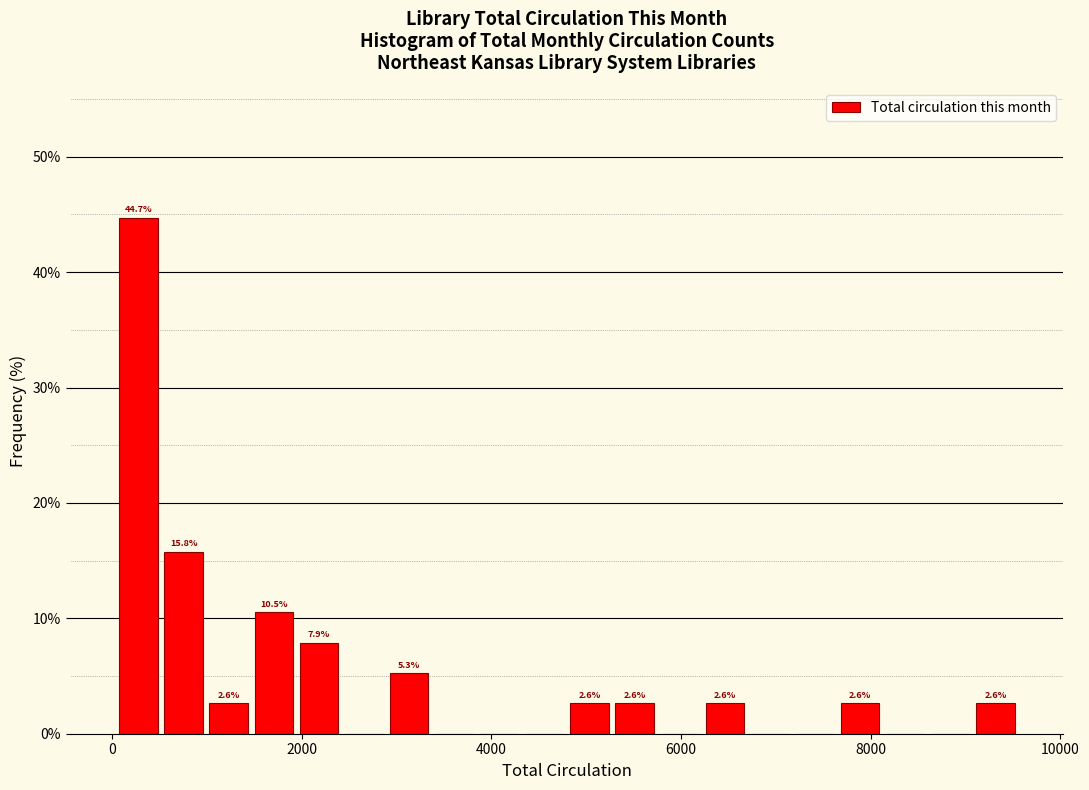

Around what value on the x-axis is the tallest bar? Give the approximate position of its centre, as read against the axis.

200